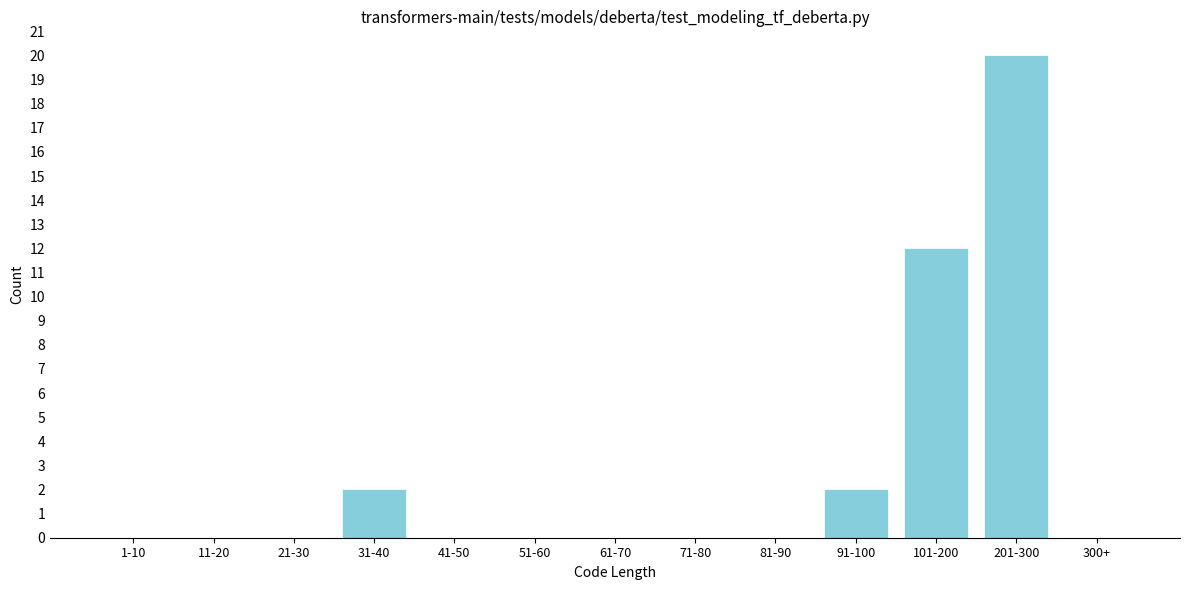

Reading left to right, what are all the values shown in this chart?

1-10=0	11-20=0	21-30=0	31-40=2	41-50=0	51-60=0	61-70=0	71-80=0	81-90=0	91-100=2	101-200=12	201-300=20	300+=0